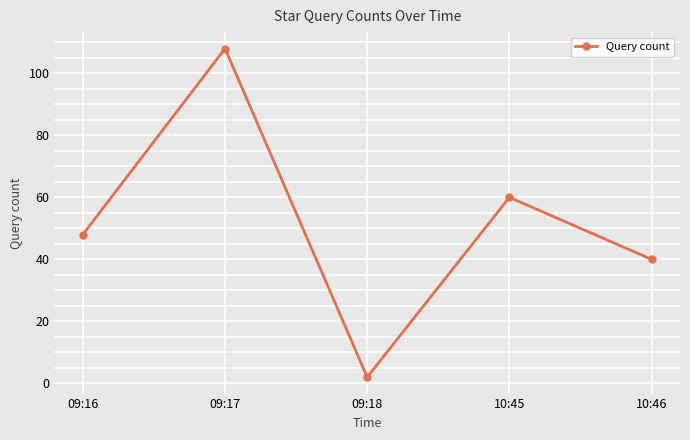

Which label corresponds to the largest value in the chart?

09:17